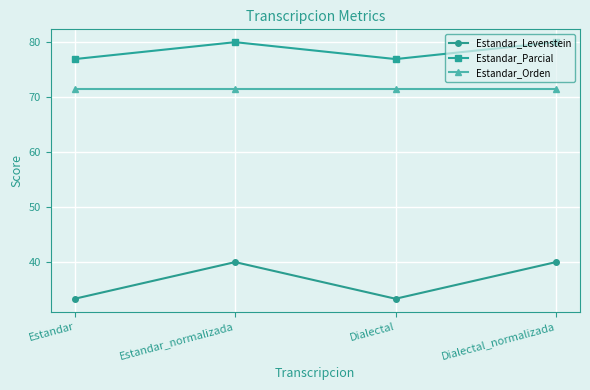

What is the greatest value displayed?

80.0